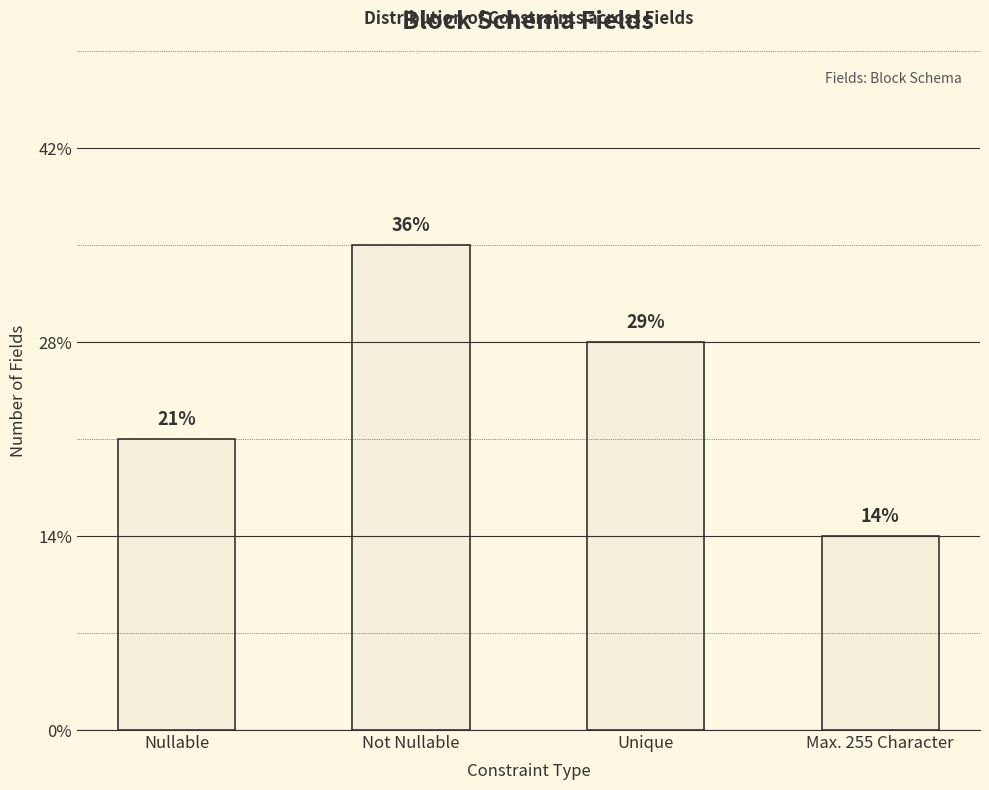

Are the bars horizontal?

No